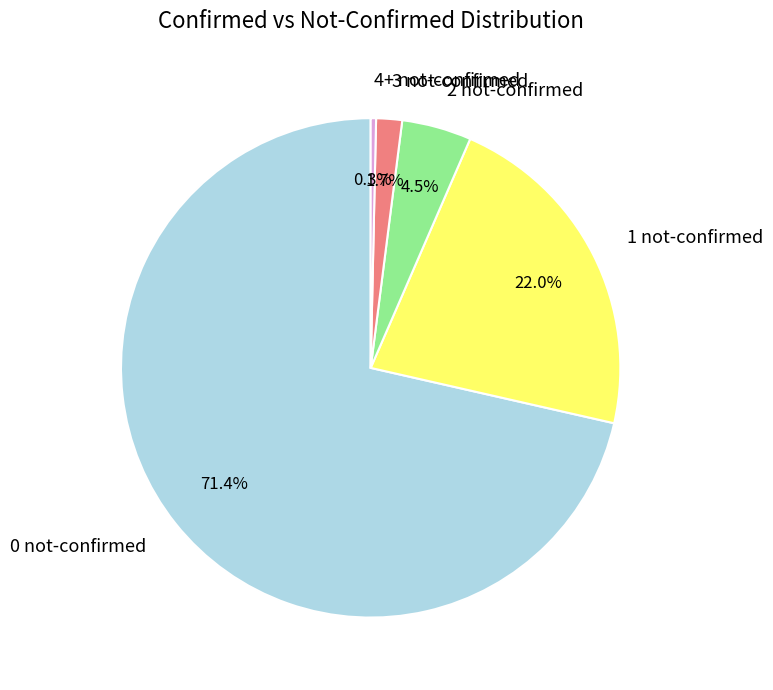

Rank the categories by value from lowest to highest.

4+ not-confirmed, 3 not-confirmed, 2 not-confirmed, 1 not-confirmed, 0 not-confirmed